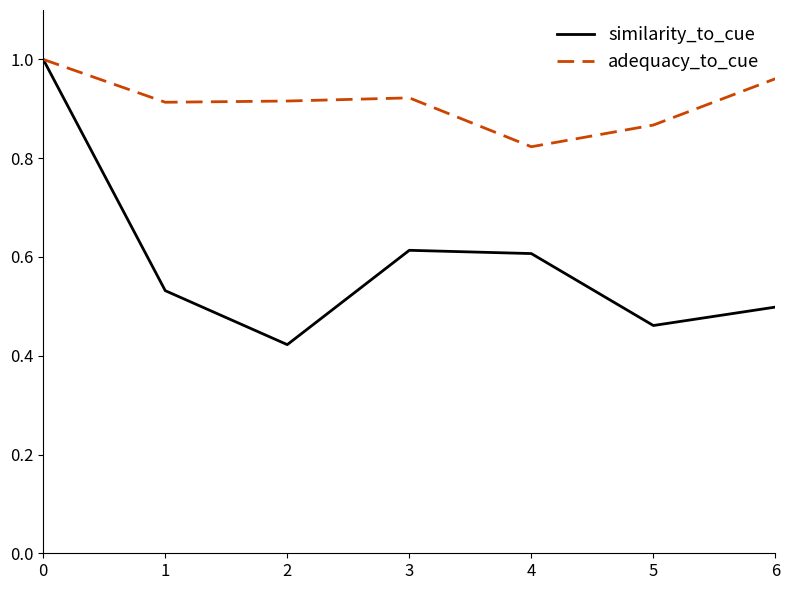

What is the difference between the adequacy_to_cue values at 0 and 2?

0.1